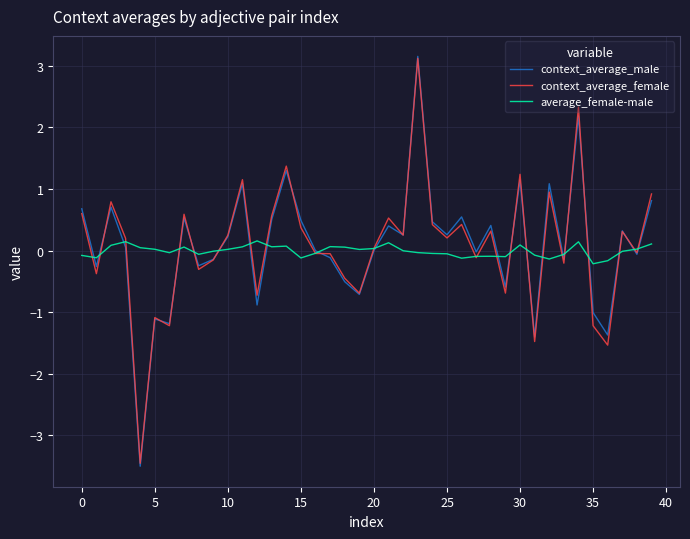

What is the smallest value displayed?

-3.5